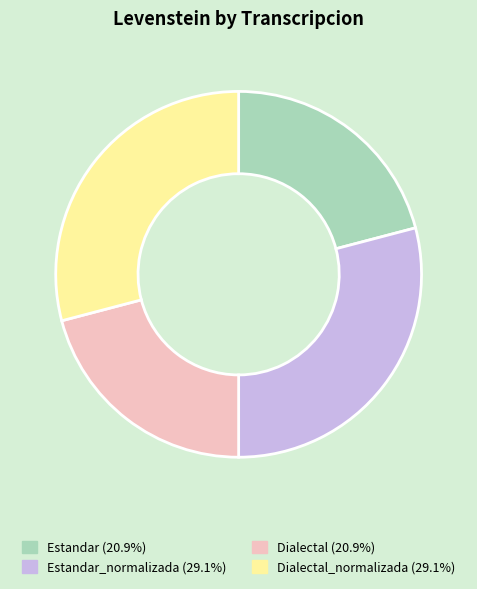

Does any single category account for the majority?

No